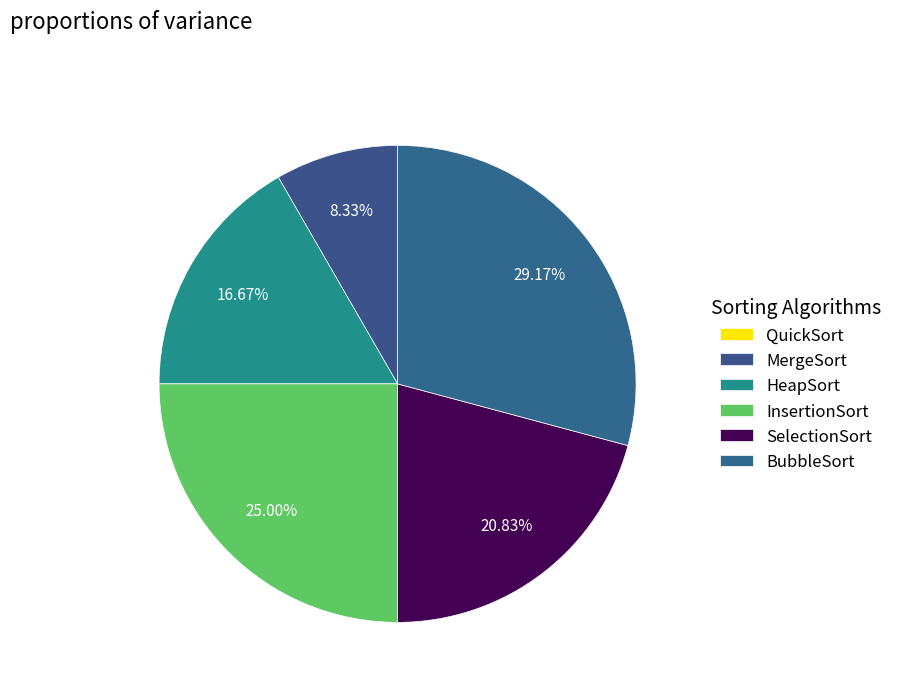

The BubbleSort slice represents 18% of the pie. True or false?

False